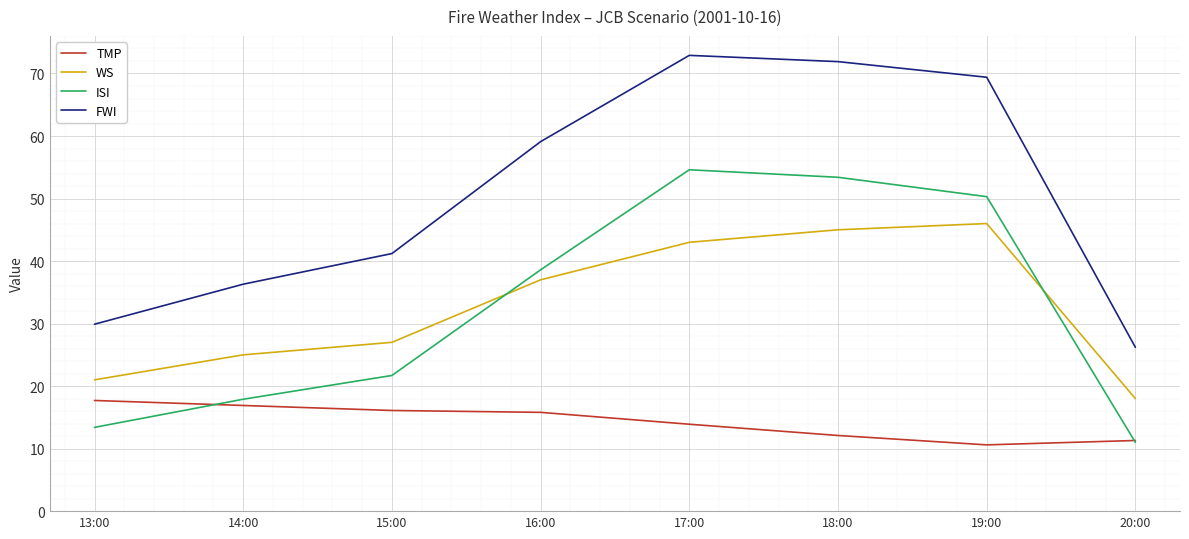

Is it true that FWI equals 26.2 at 20:00?

True